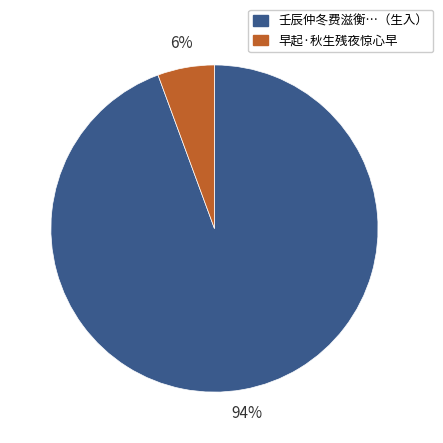

Is there a majority slice in this chart?

Yes